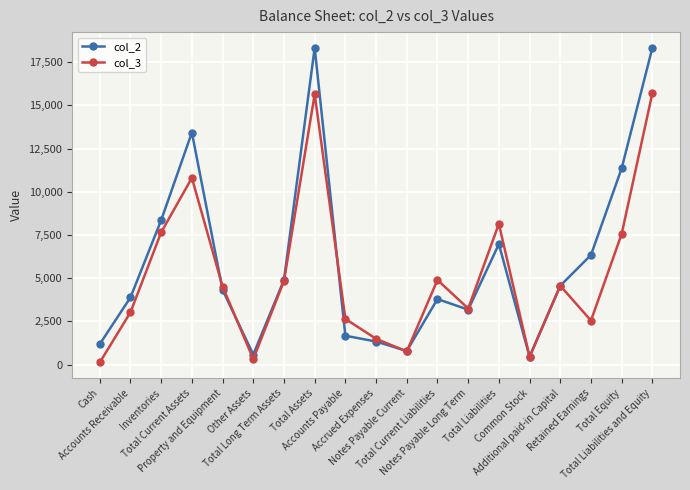

True or false: col_2 has a value of 9279 at Total Assets.

False